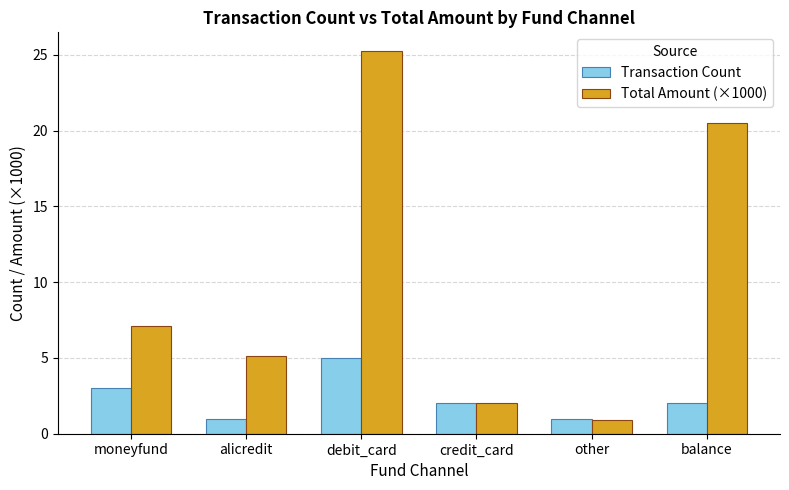

Where does the Transaction Count series first go above 2?

moneyfund